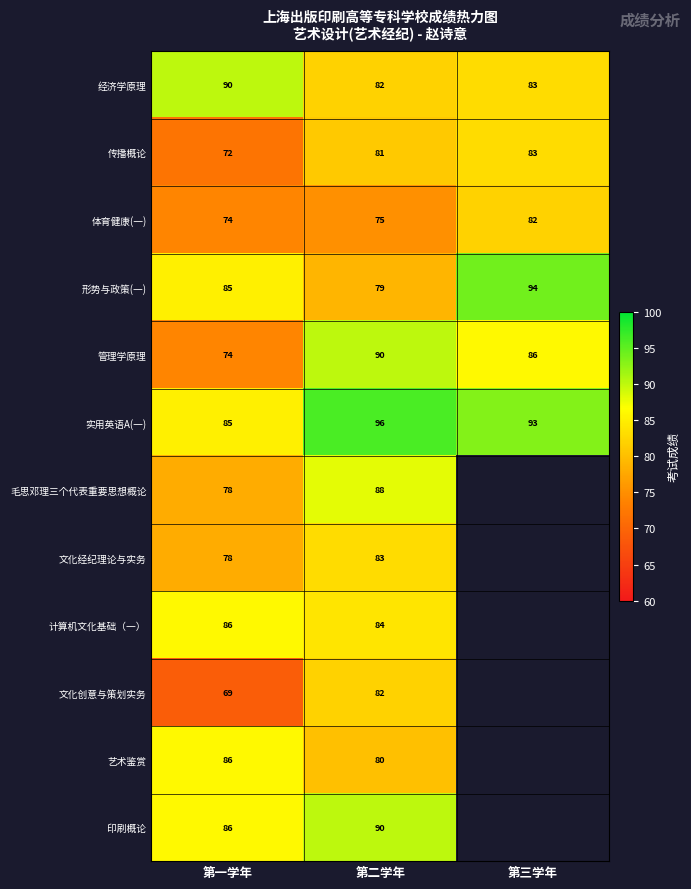

Where does the 实用英语A(一) series first go above 93?

第二学年